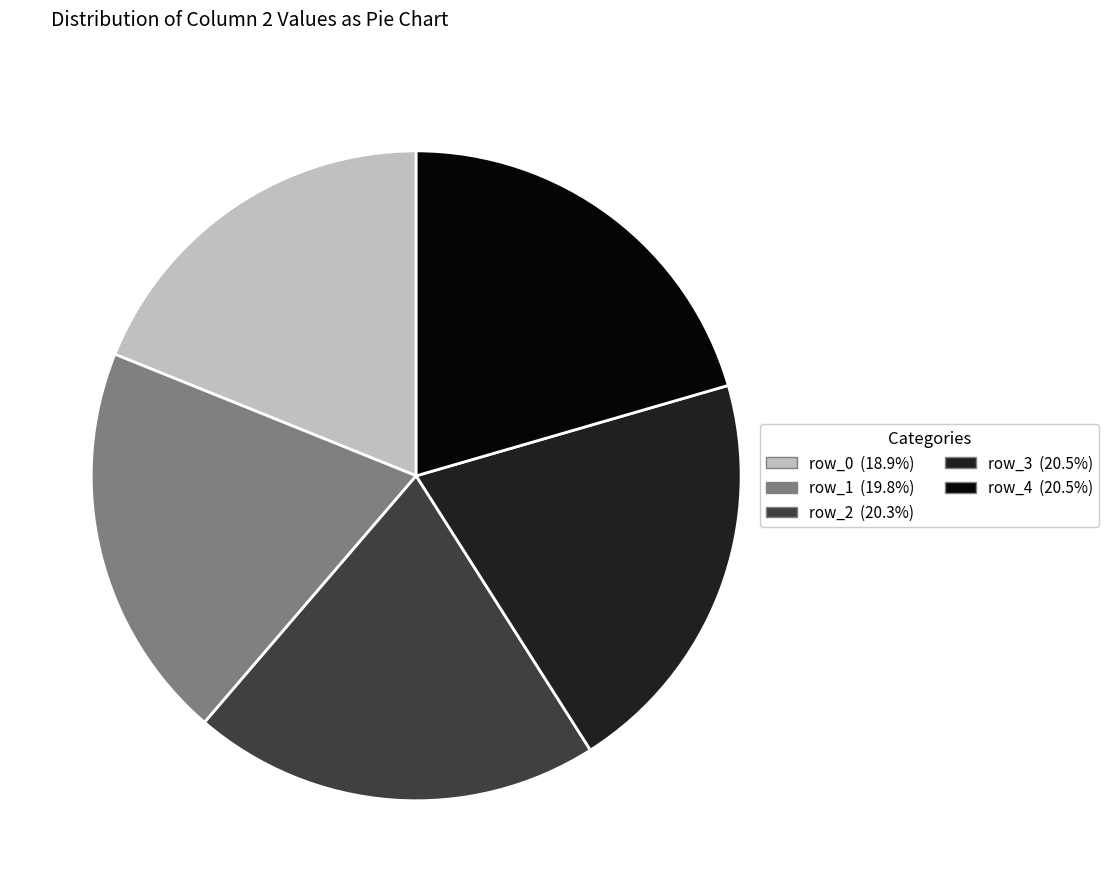

Is there a majority slice in this chart?

No